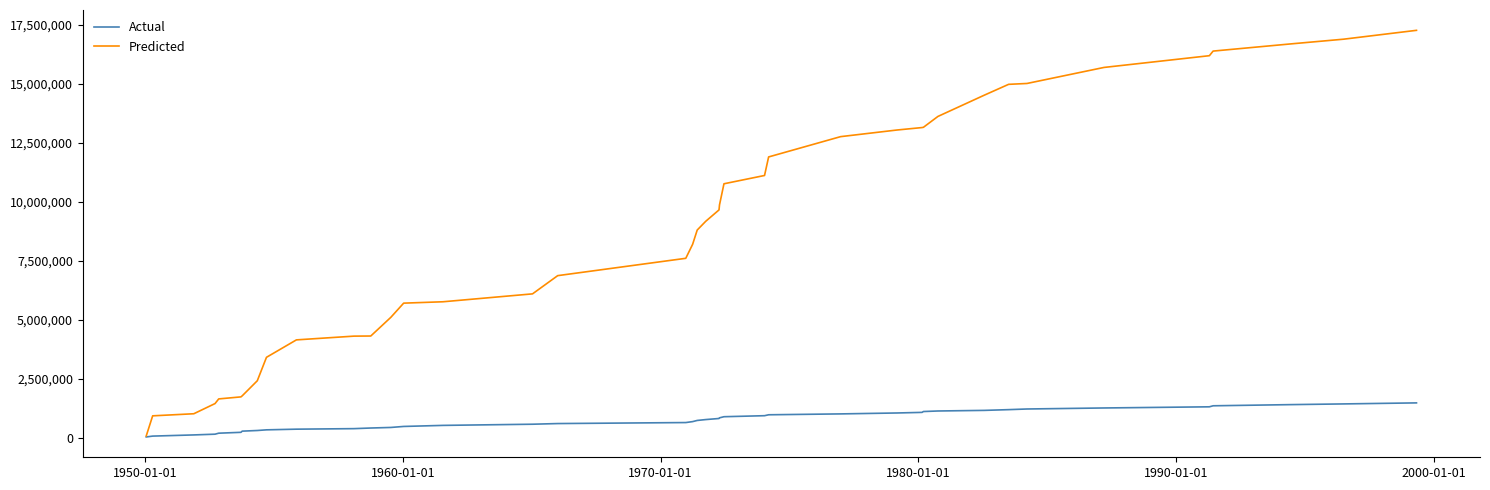

Rank the series by their average value, from lowest to highest.

Actual, Predicted